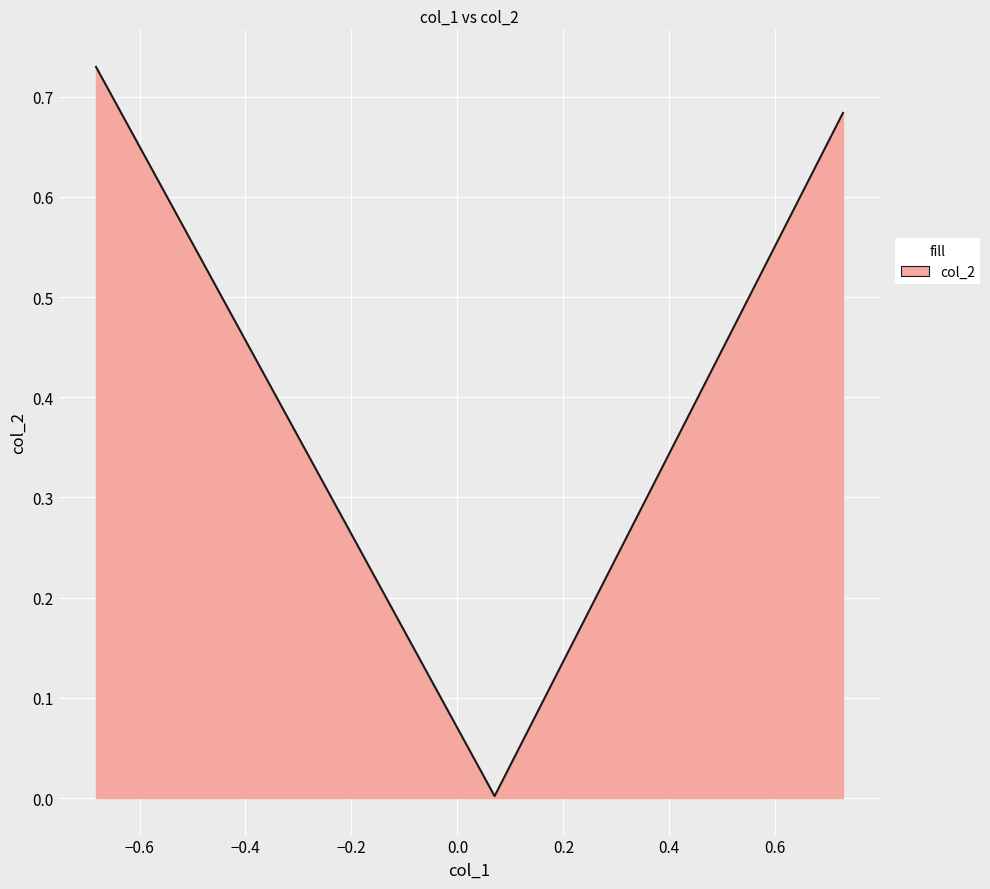

What is the average value?

0.5